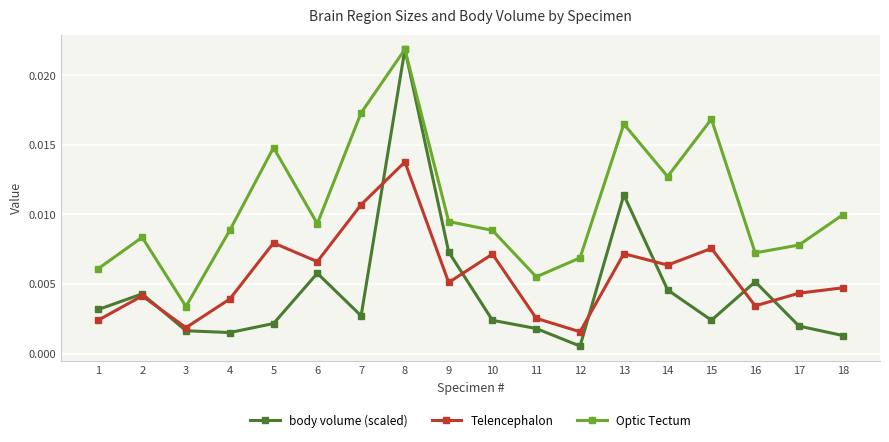

What are all the series names shown in the legend?

body volume (scaled), Telencephalon, Optic Tectum